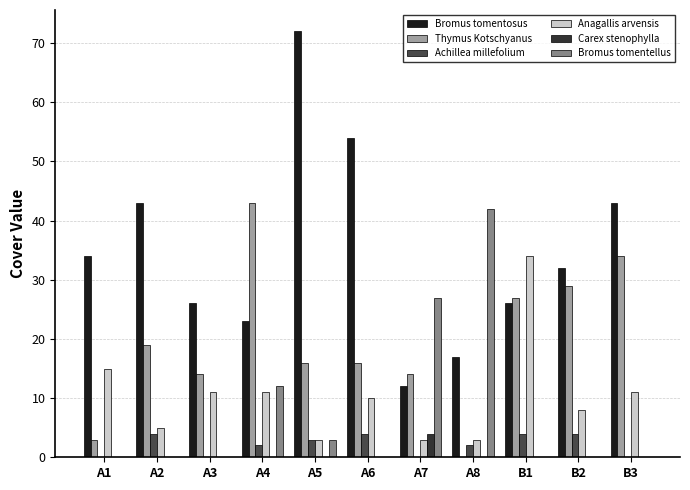

How many data points does each series have?

11